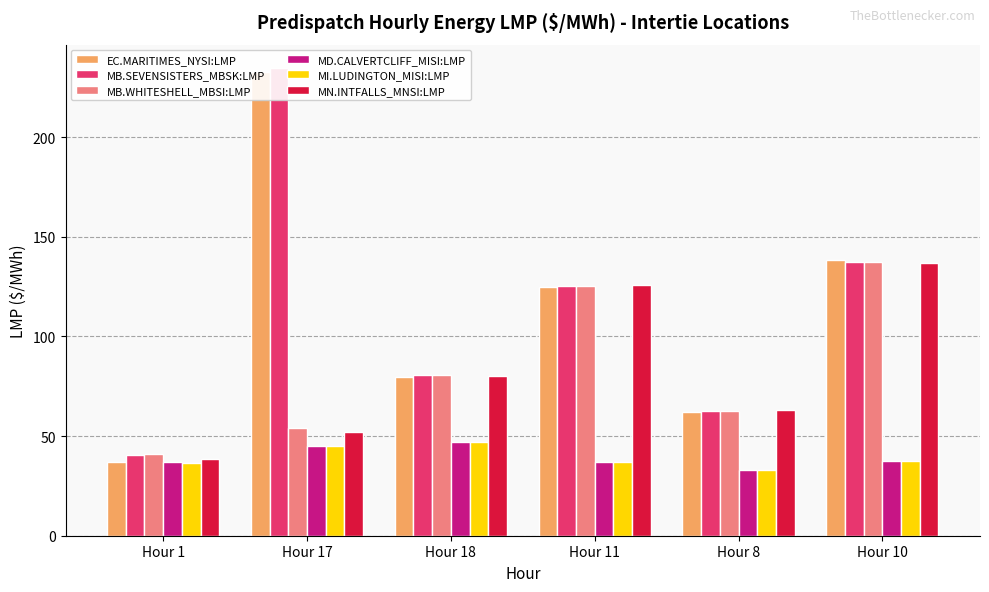

Which series changed the most between Hour 8 and Hour 10?

EC.MARITIMES_NYSI:LMP